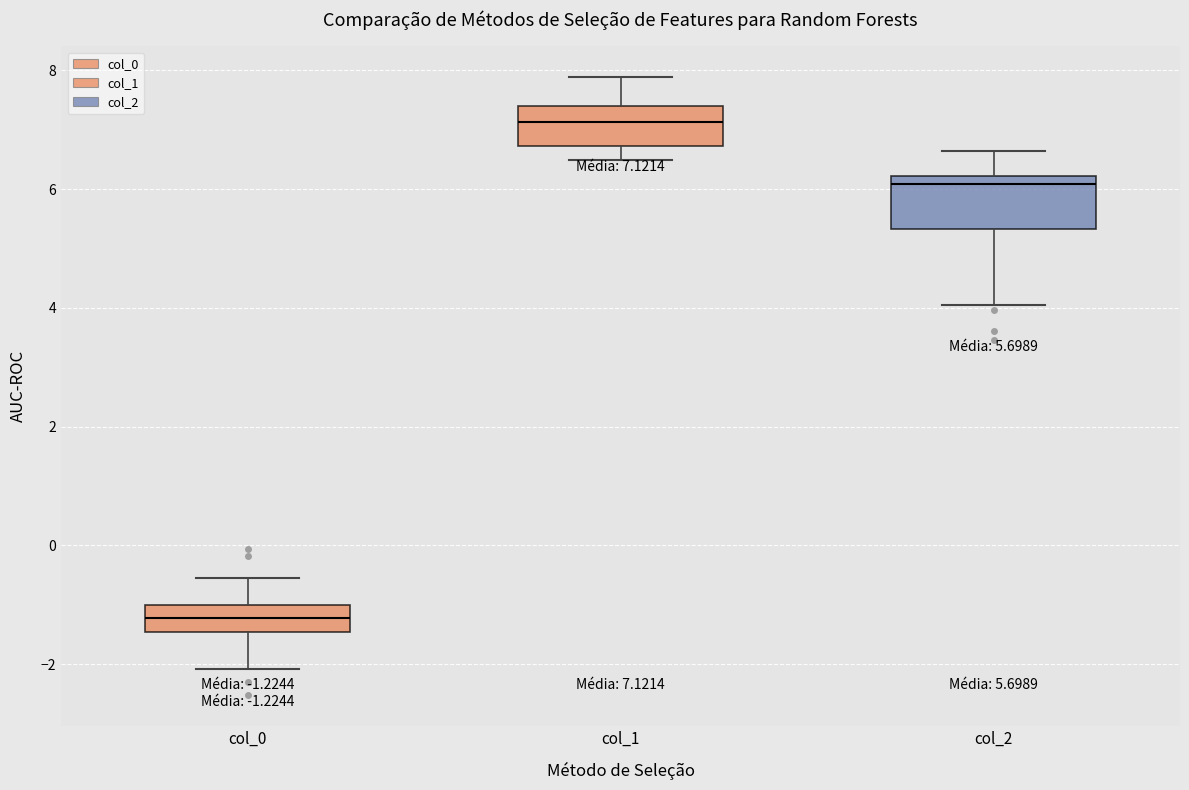

Which box is the tallest, from its lower edge to its upper edge?

col_2